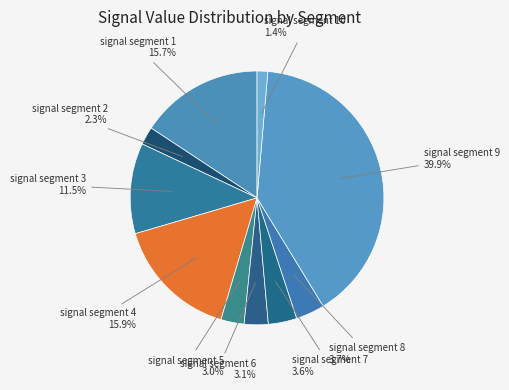

What percentage do signal segment 3 and signal segment 2 together represent?

13.8%